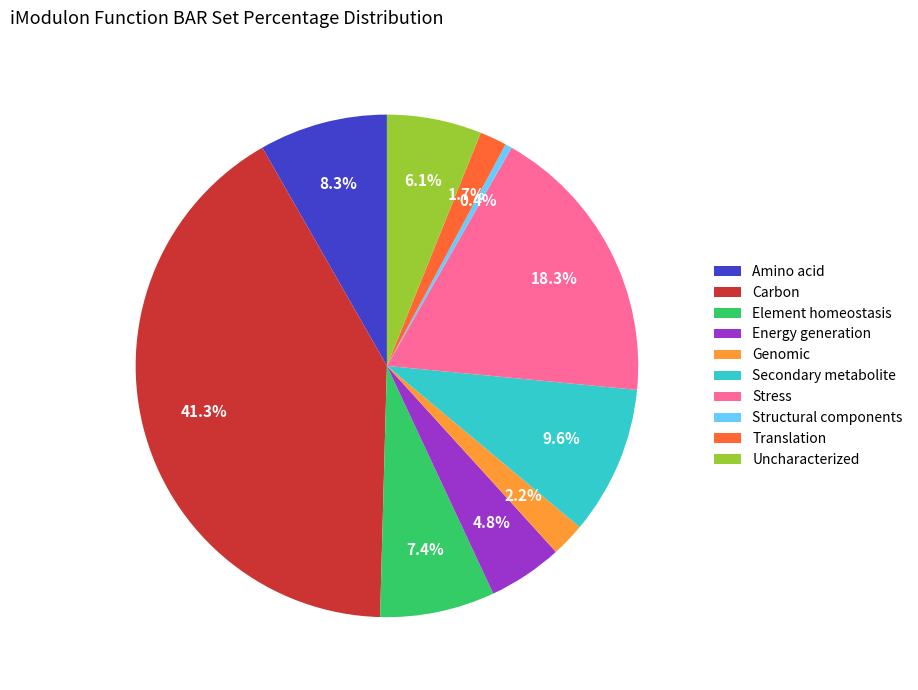

Between Amino acid and Energy generation, which is larger?

Amino acid